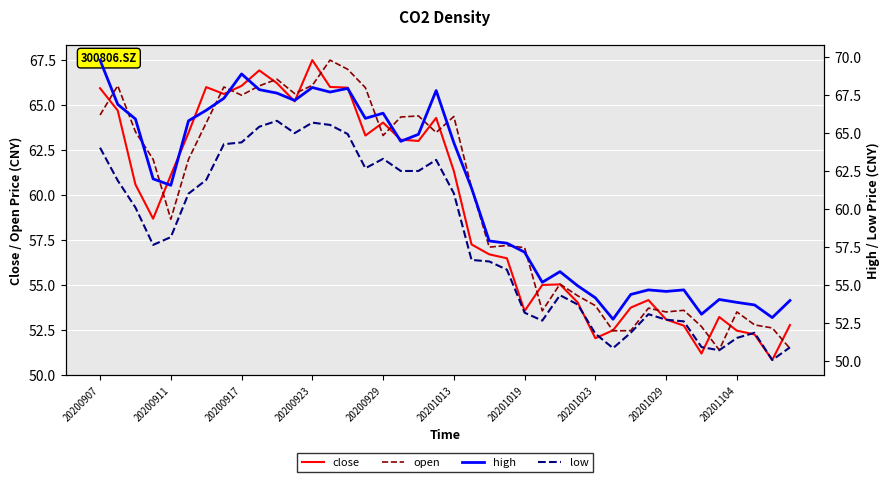

Where does the close series first go above 60?

20200907